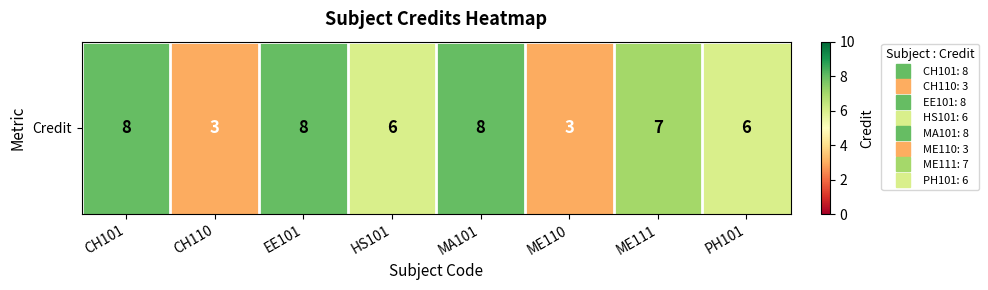

At which label does the data first exceed 7?

CH101